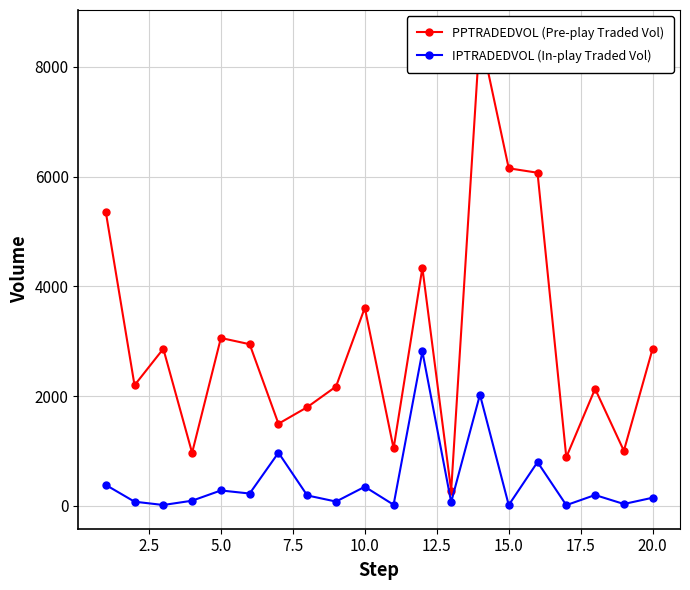

True or false: PPTRADEDVOL (Pre-play Traded Vol) and IPTRADEDVOL (In-play Traded Vol) cross at least once.

False